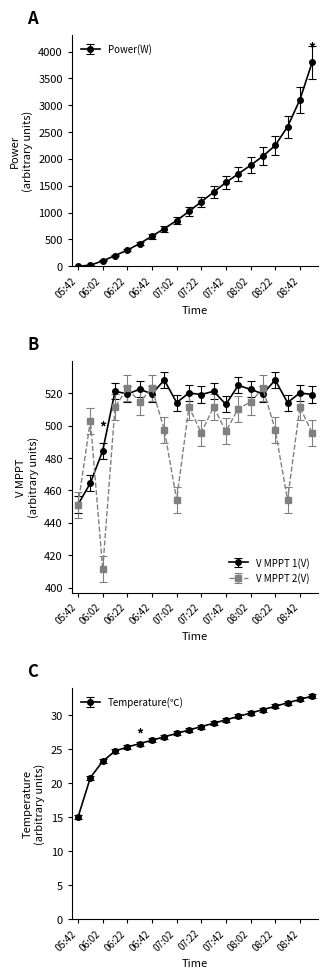

What is the greatest value displayed?

3800.0